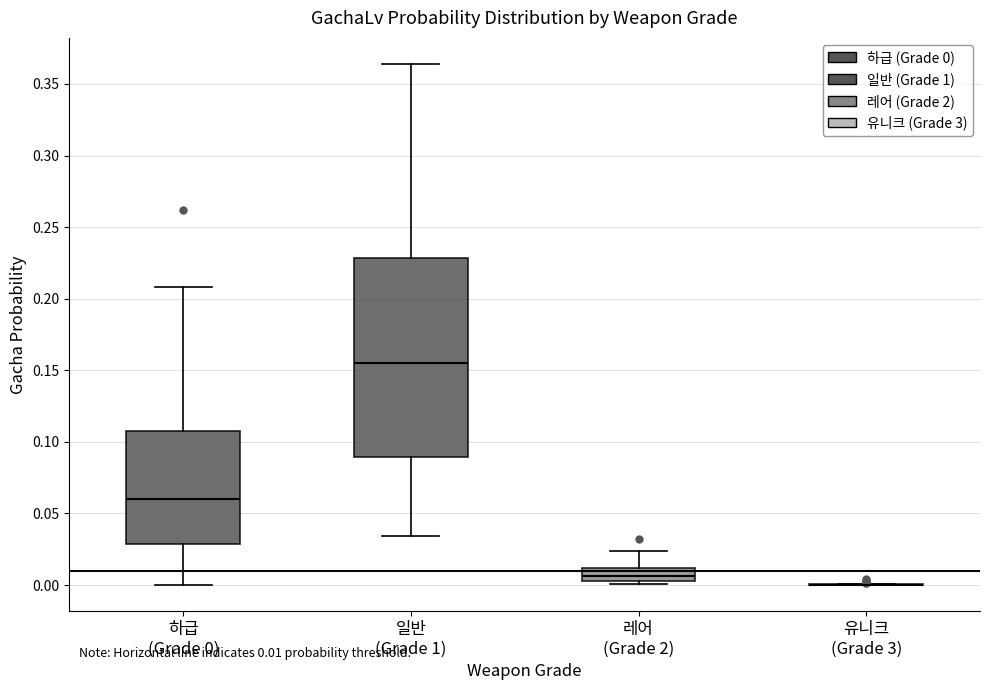

Comparing the boxes themselves (not the whiskers), which one is the tallest?

일반 (Grade 1)